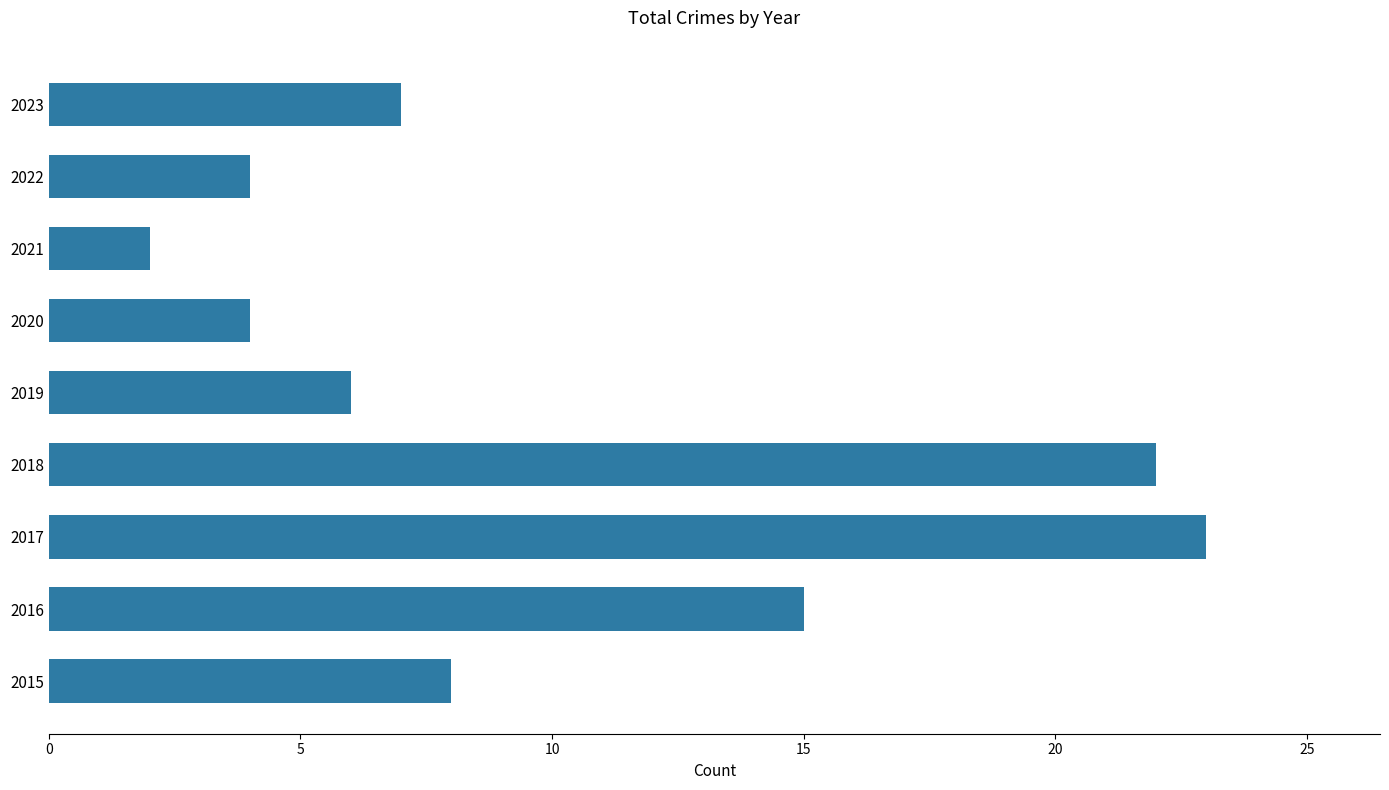

Reading top to bottom, extract all data points from this chart.

2023=7	2022=4	2021=2	2020=4	2019=6	2018=22	2017=23	2016=15	2015=8